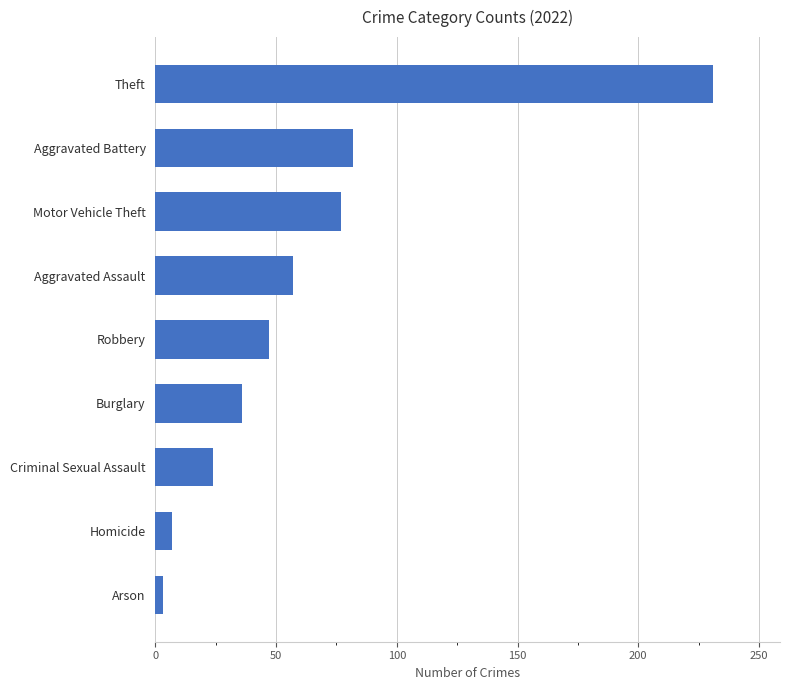

Are the bars grouped side by side (vs. stacked)?

No